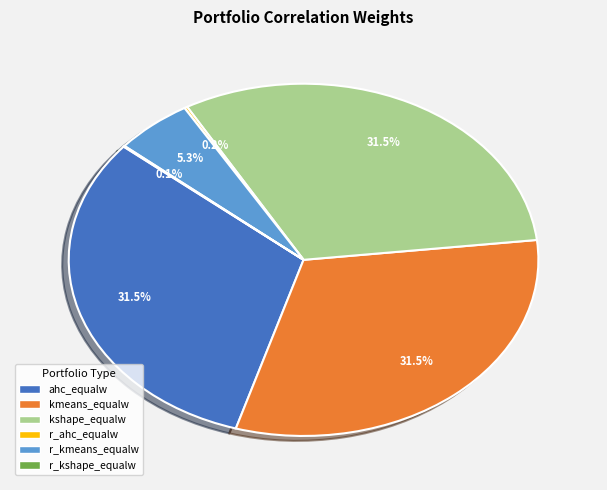

Do ahc_equalw and r_kmeans_equalw together represent more than half of the pie?

No